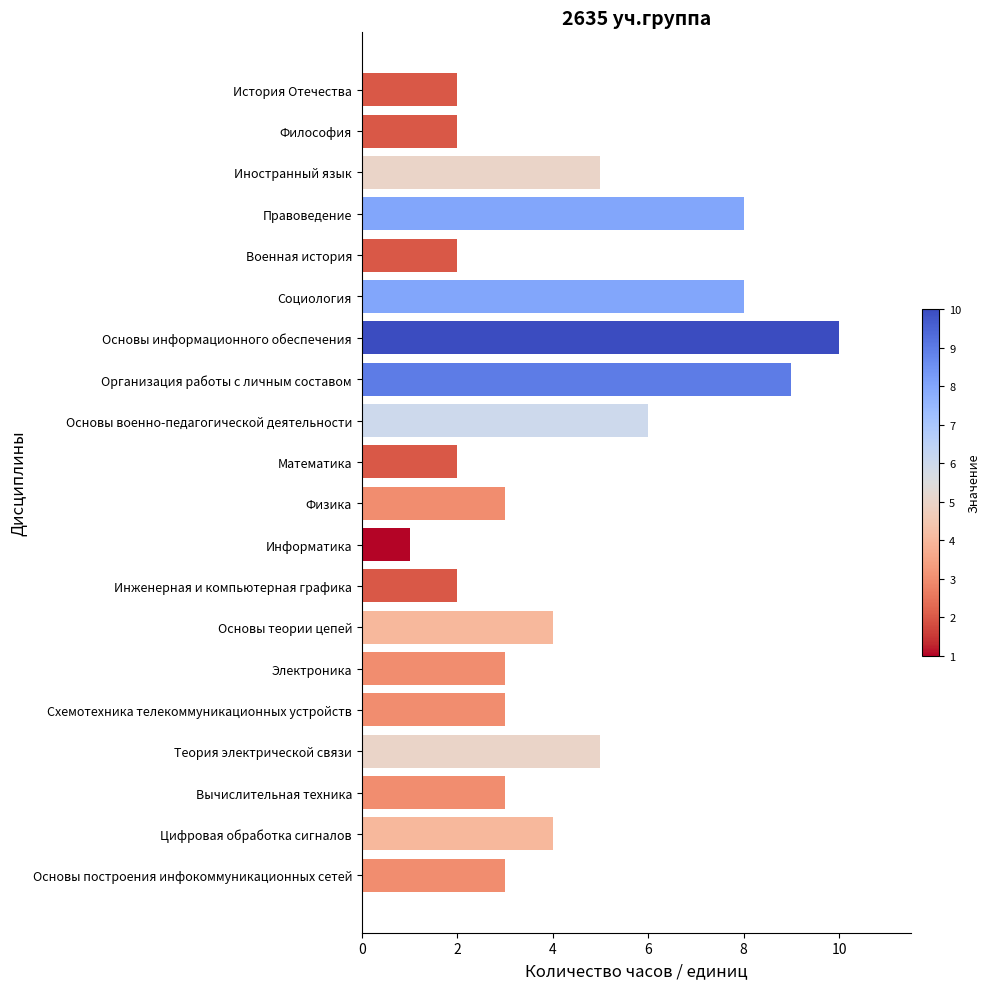

What is the approximate value at Иностранный язык?

5